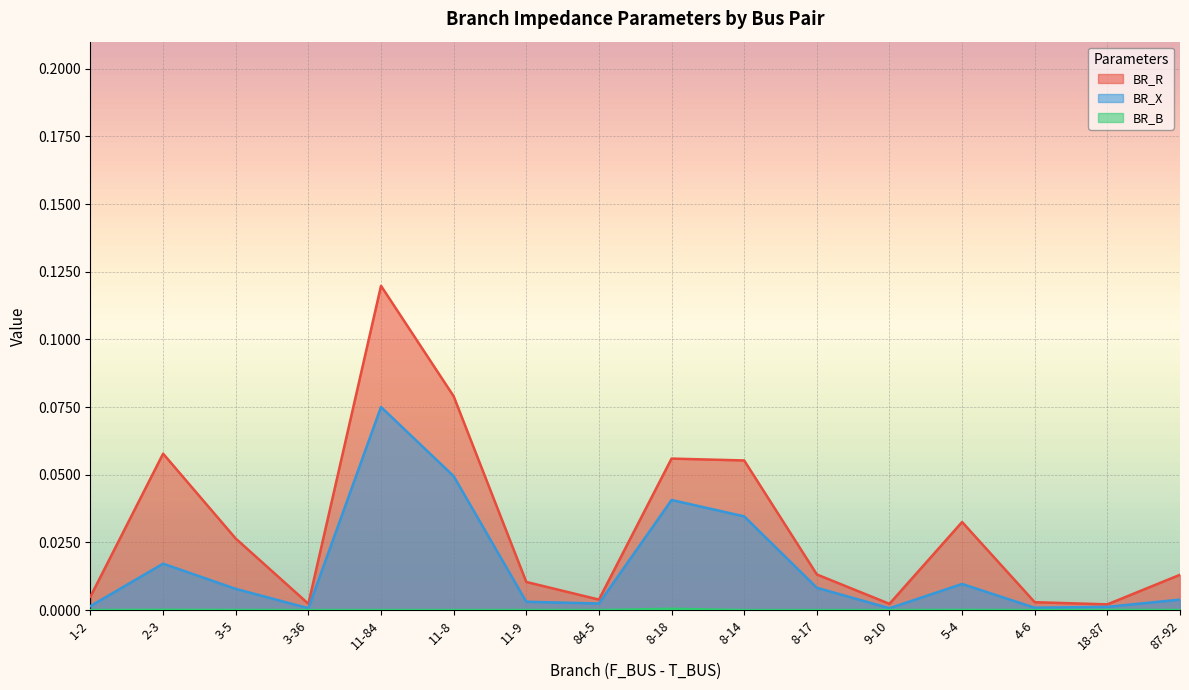

At how many categories does at least one series exceed 0?

16